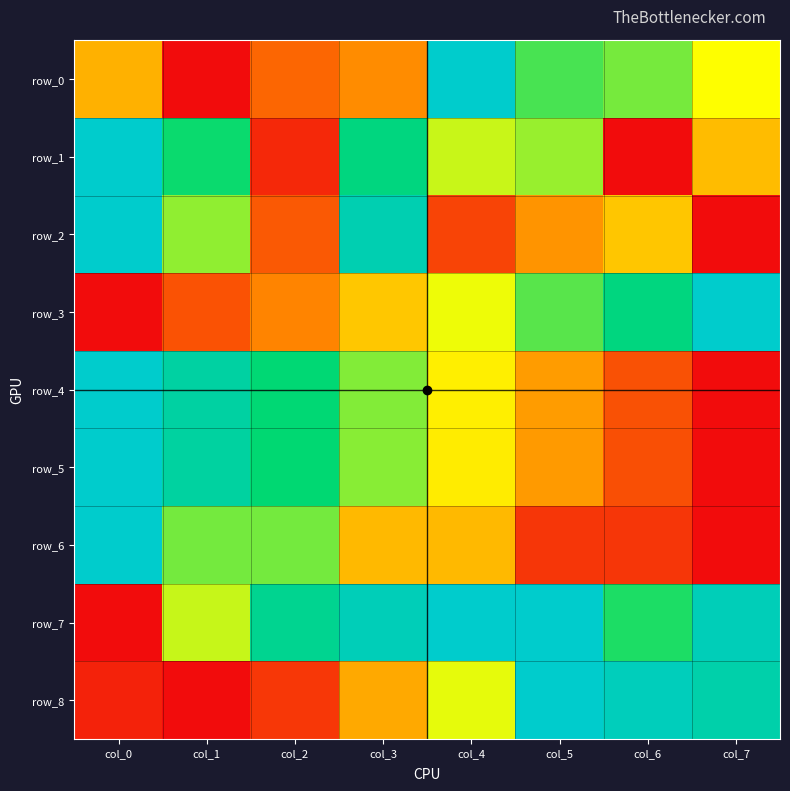

What is the highest value of the row_3 series?

1.0